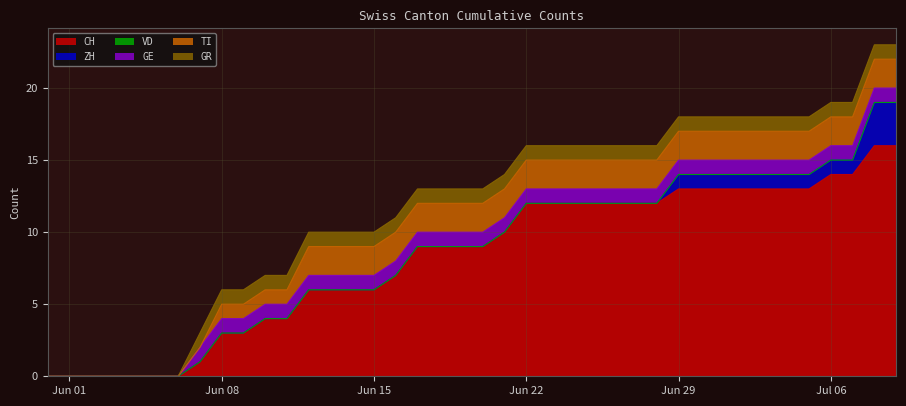

What is the label of the 39th point from the right?

2020-06-01